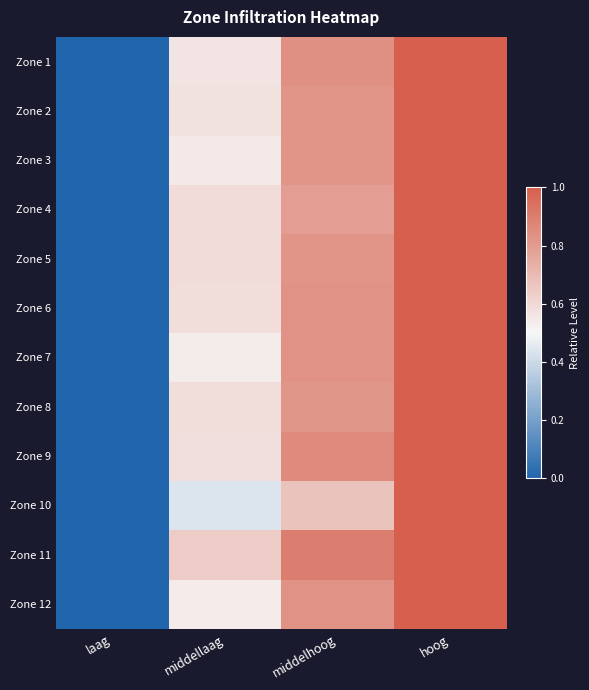

Which label corresponds to the largest value in the chart?

hoog